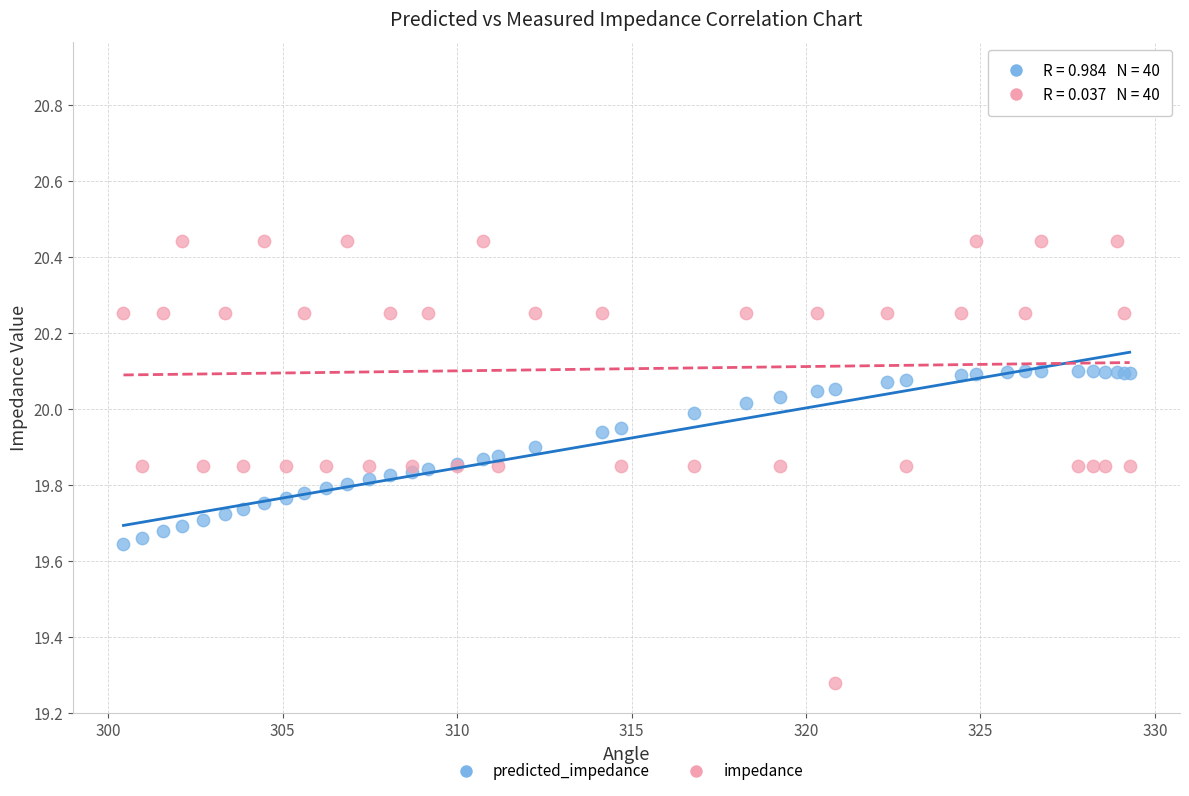

Which series reaches the maximum Y coordinate?

impedance